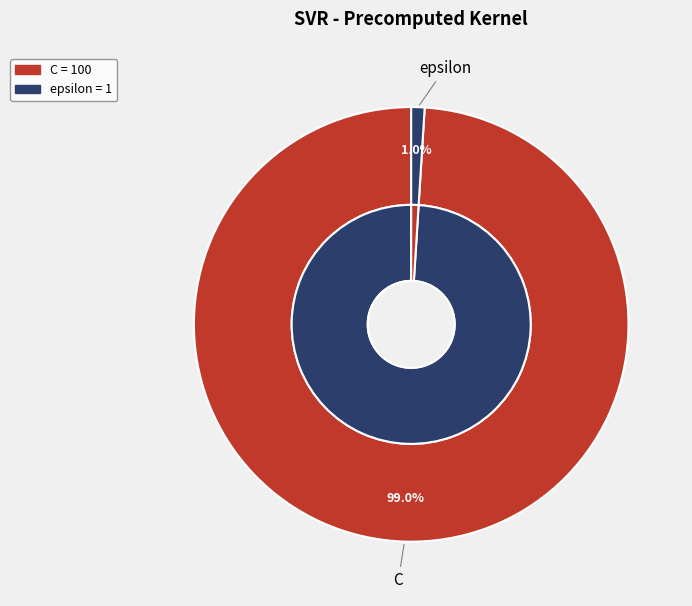

What percentage is the epsilon slice, to the nearest percent?

1%